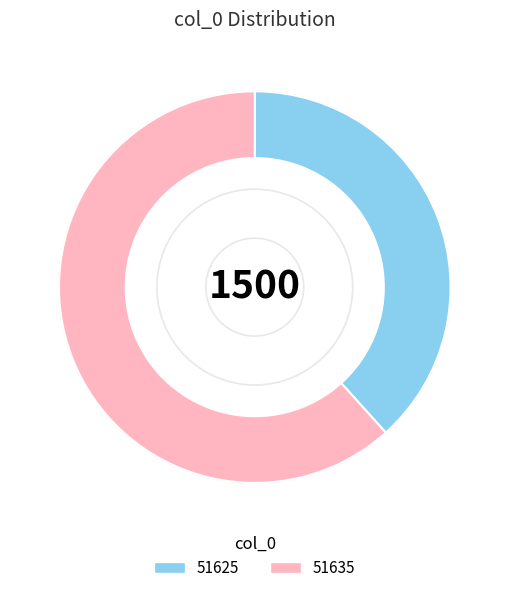

What is the ratio of the value at 51625 to the value at 51635?

0.6